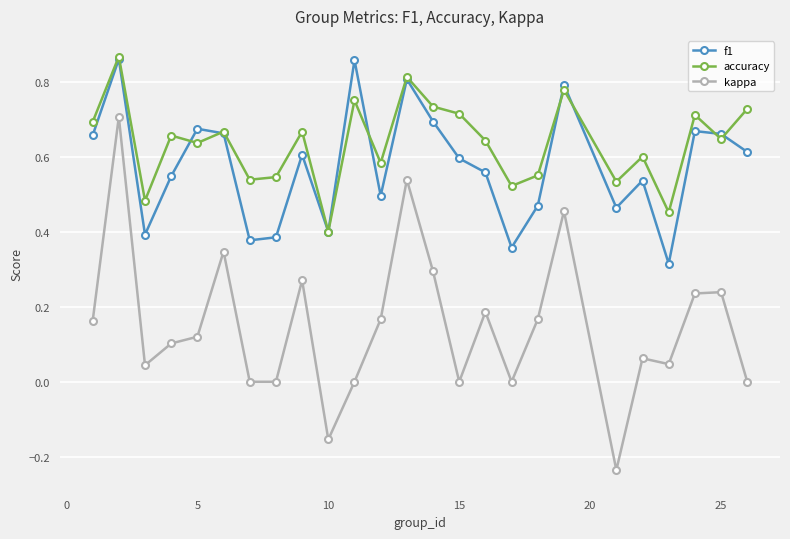

Which series has the largest total across all categories?

accuracy